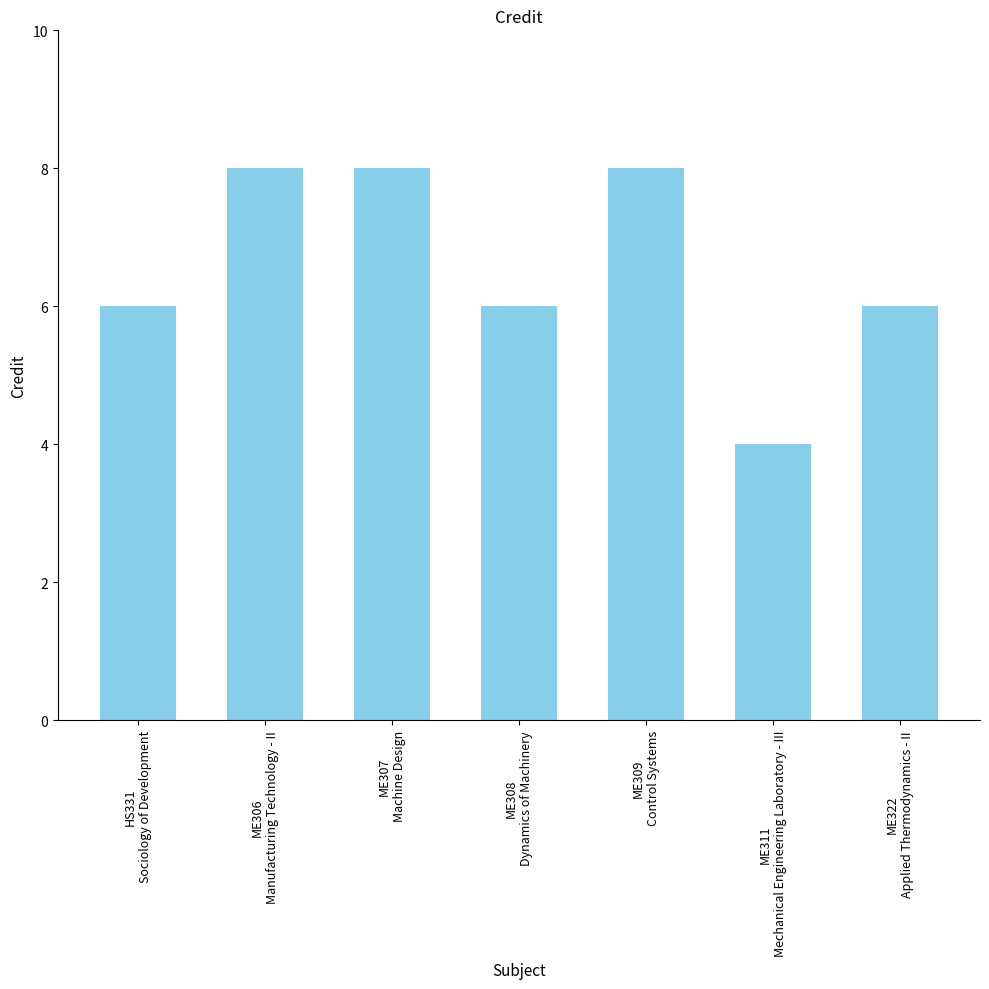

Reading left to right, transcribe all the data shown in this chart.

6	8	8	6	8	4	6